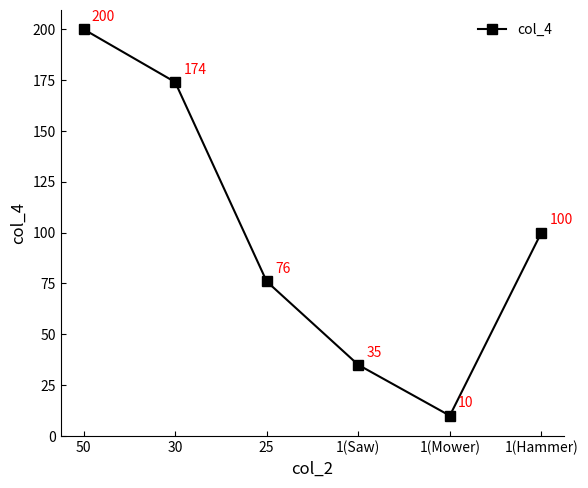

What is the label of the 1st point from the left?

50